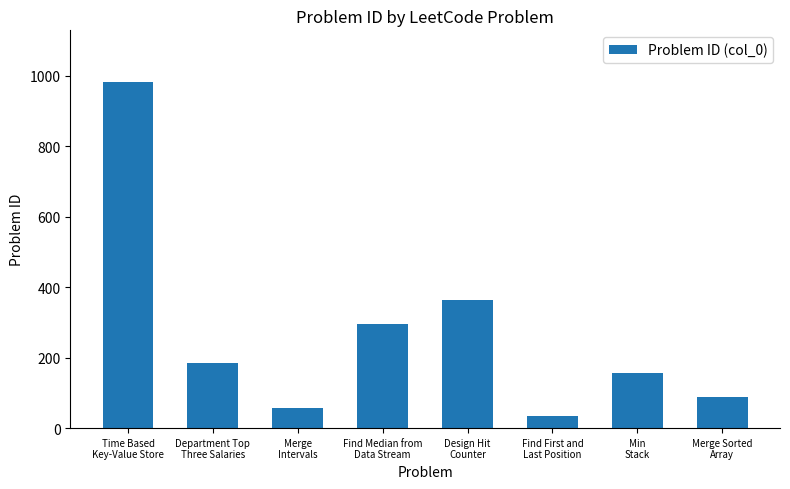

What is the label of the 1st bar from the right?

Merge Sorted
Array